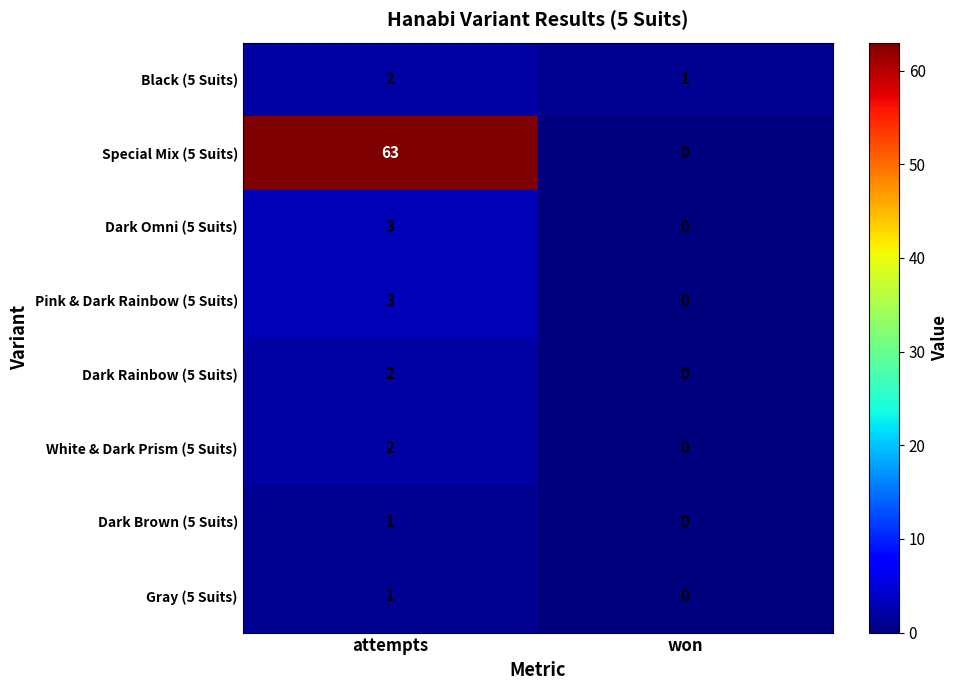

What is the difference between the maximum and minimum values in the Dark Omni (5 Suits) series?

3